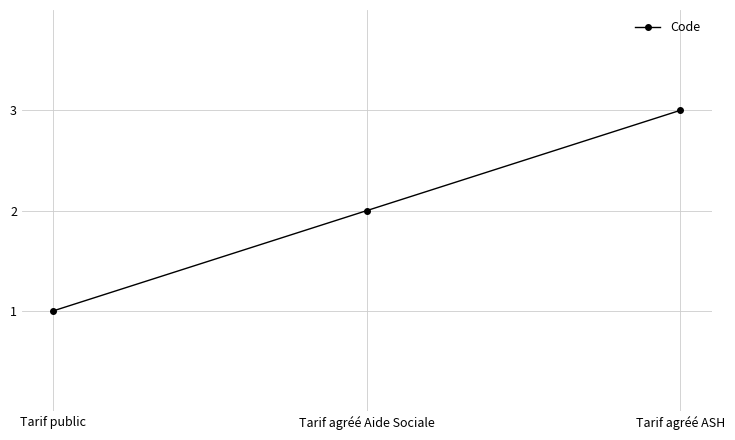

The value at Tarif public is 2. True or false?

False